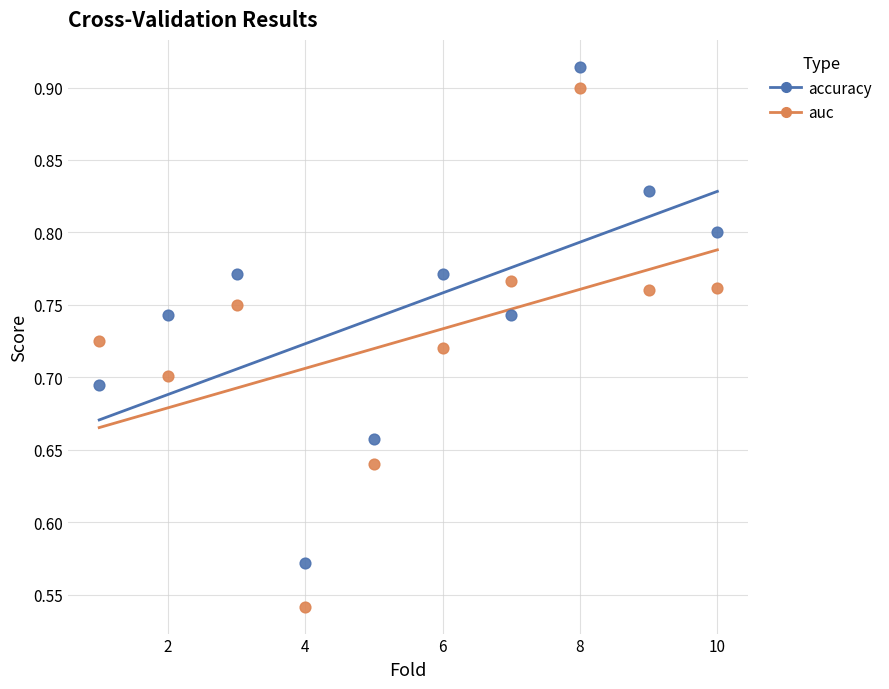

Which series has the widest spread of Y values?

auc